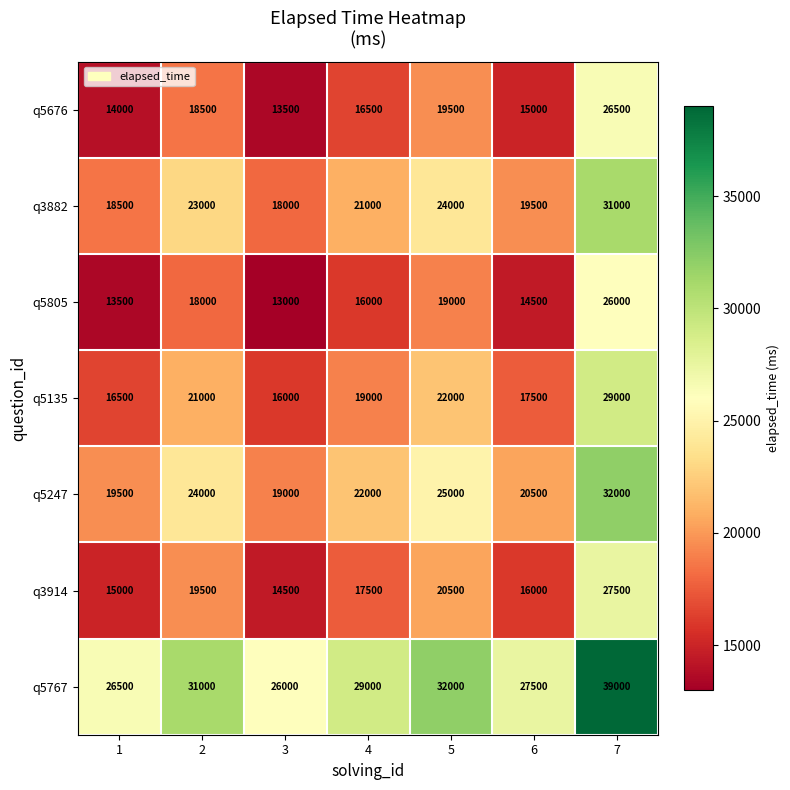

Which series has the largest total across all categories?

q5767